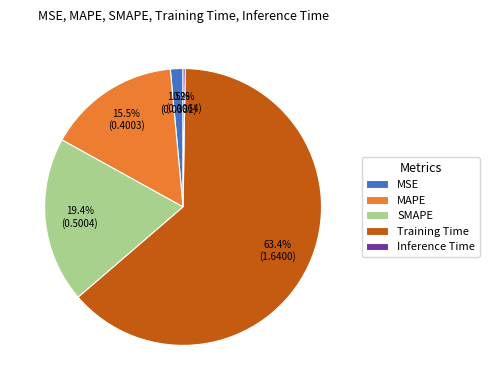

Do MAPE and MSE together represent more than half of the pie?

No